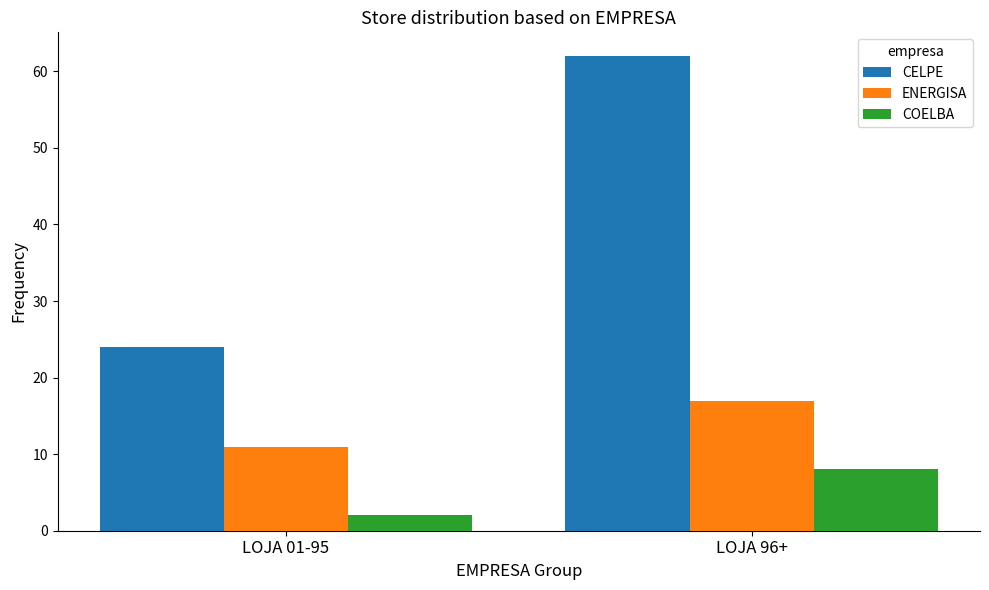

List the labels in order of ENERGISA value, largest first.

LOJA 96+, LOJA 01-95